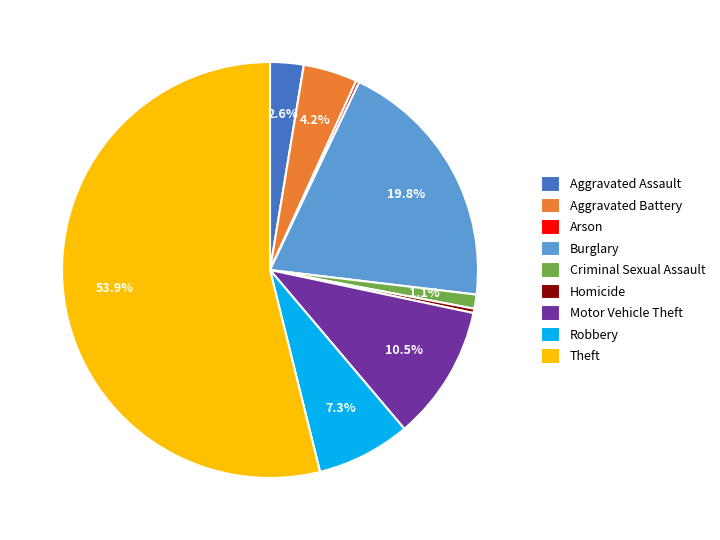

Which has a higher value, Aggravated Battery or Aggravated Assault?

Aggravated Battery